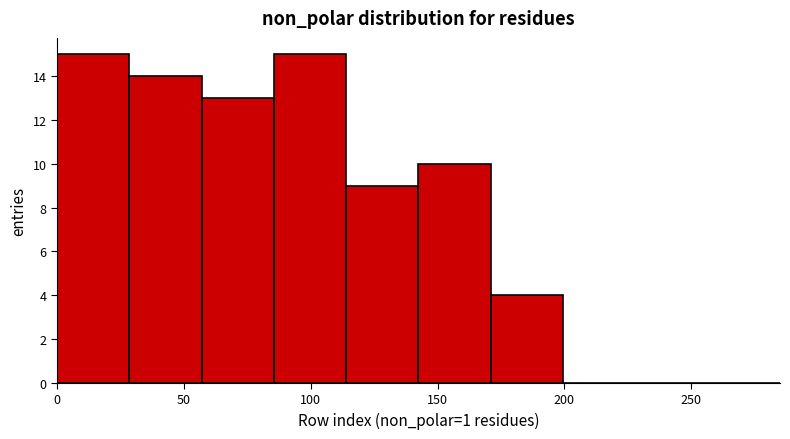

What is the height of the bar covering 142.5 to 171.0 on the x-axis? Neither the bar edges nor the heights are printed on the chart, so give them approximately, as read against the axes.

10